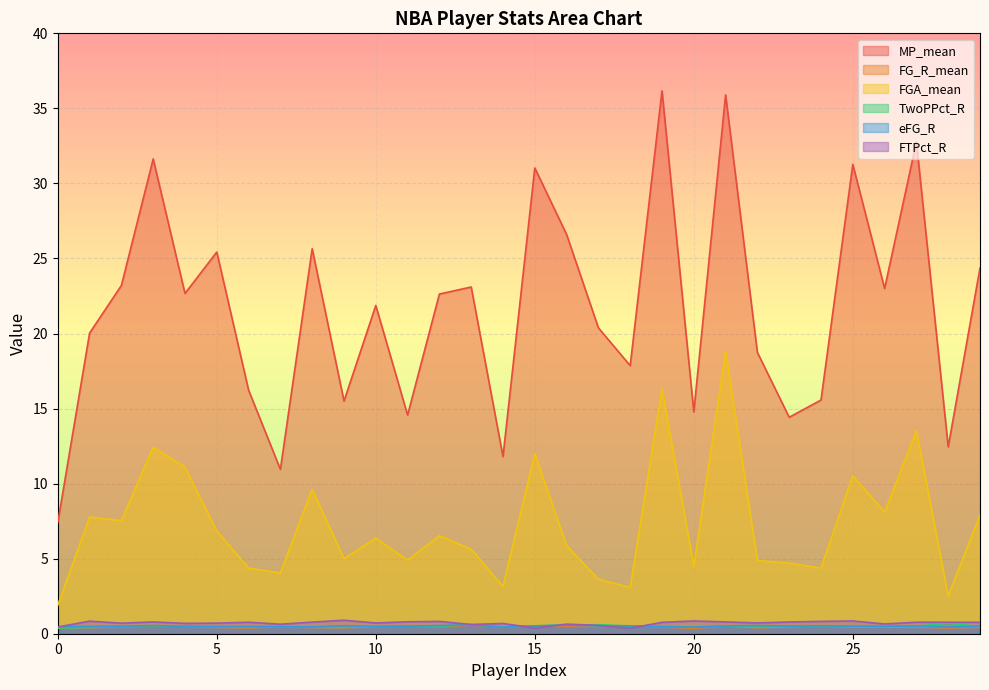

How many interior local valleys does the TwoPPct_R series have?

7